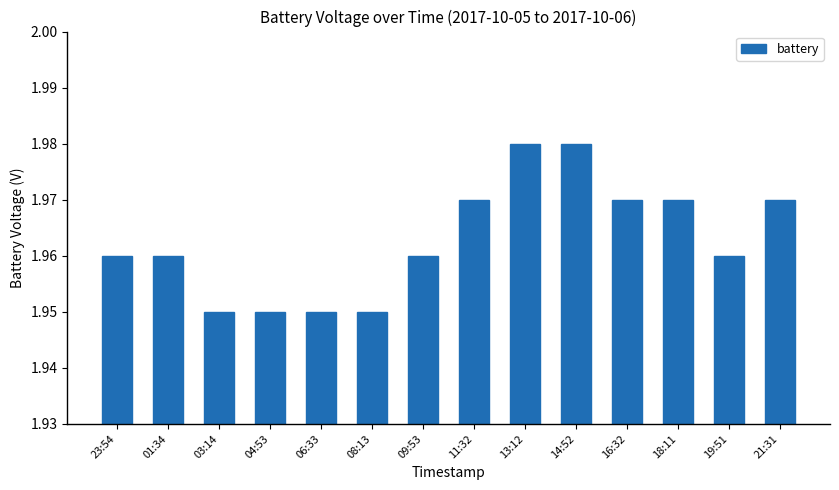

The value at 04:53 is 3.1. True or false?

False